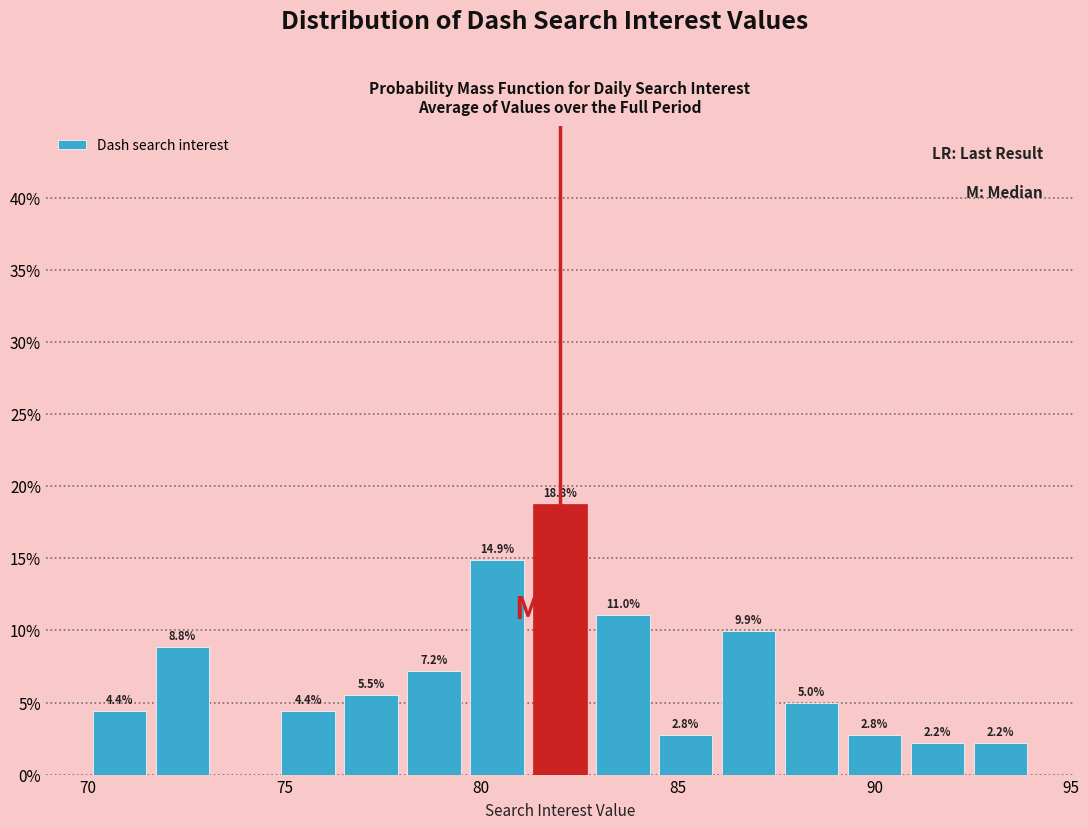

Around what value on the x-axis is the tallest bar? Give the approximate position of its centre, as read against the axis.

82.0